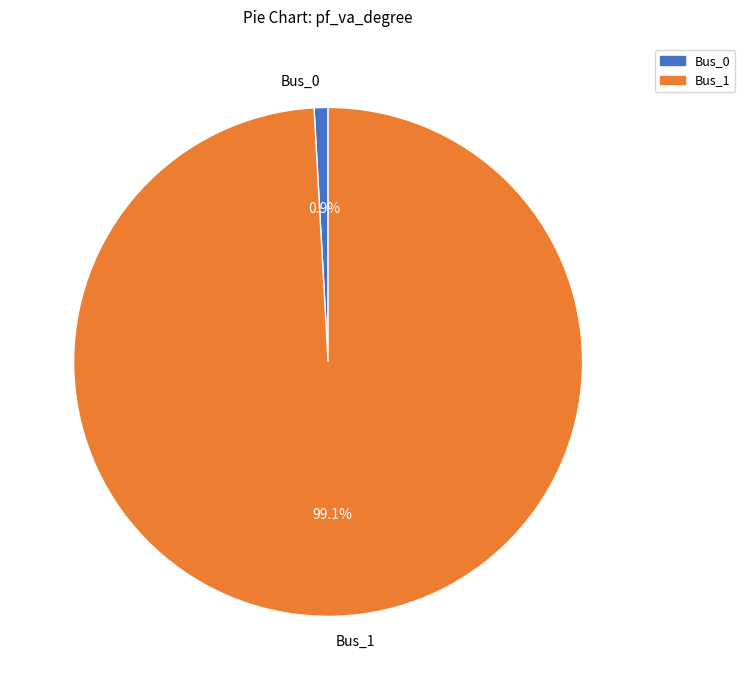

To the nearest percent, what is the average slice percentage?

50%